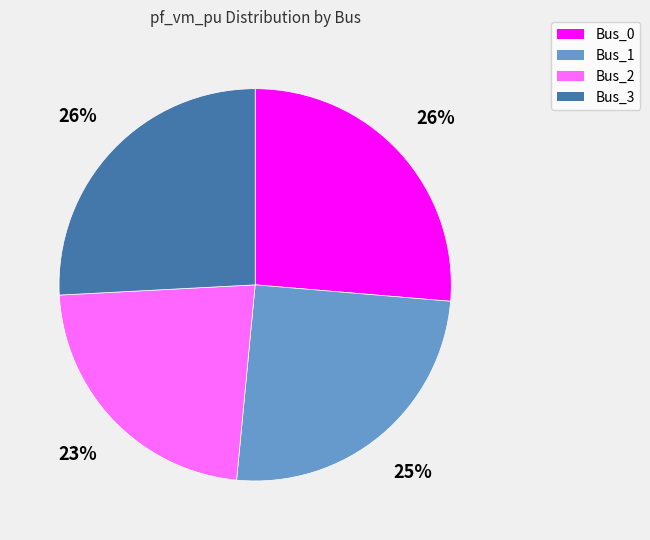

Which has a higher value, Bus_3 or Bus_2?

Bus_3